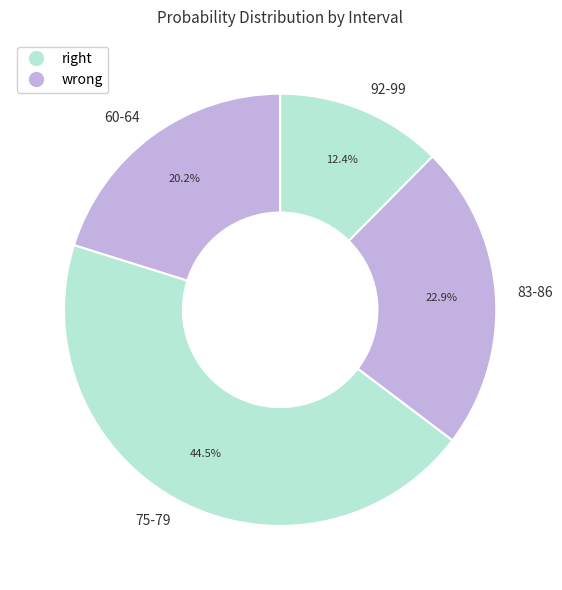

Is it true that 92-99 is 12% of the pie?

True